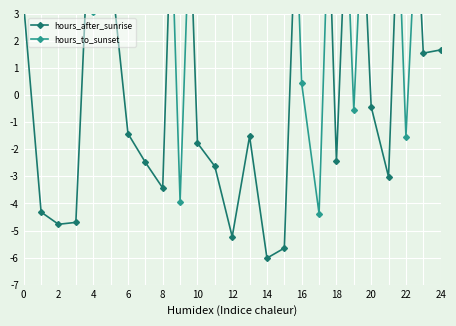

What is the value of the hours_to_sunset point at the 1st from the left?

9.4